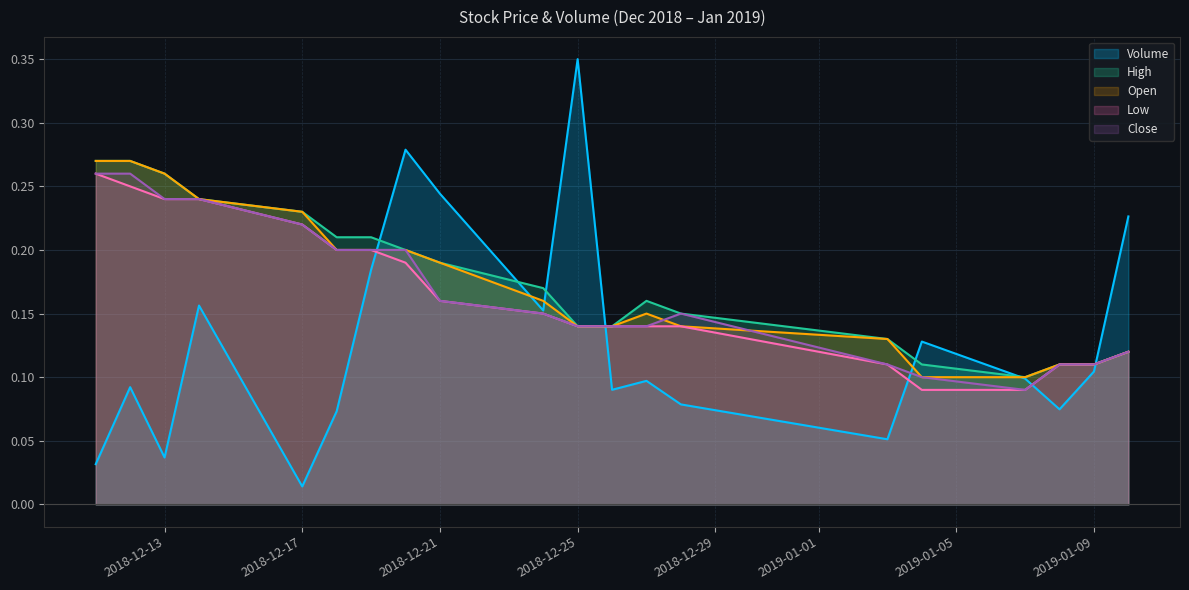

What are all the series names shown in the legend?

Volume, High, Open, Low, Close